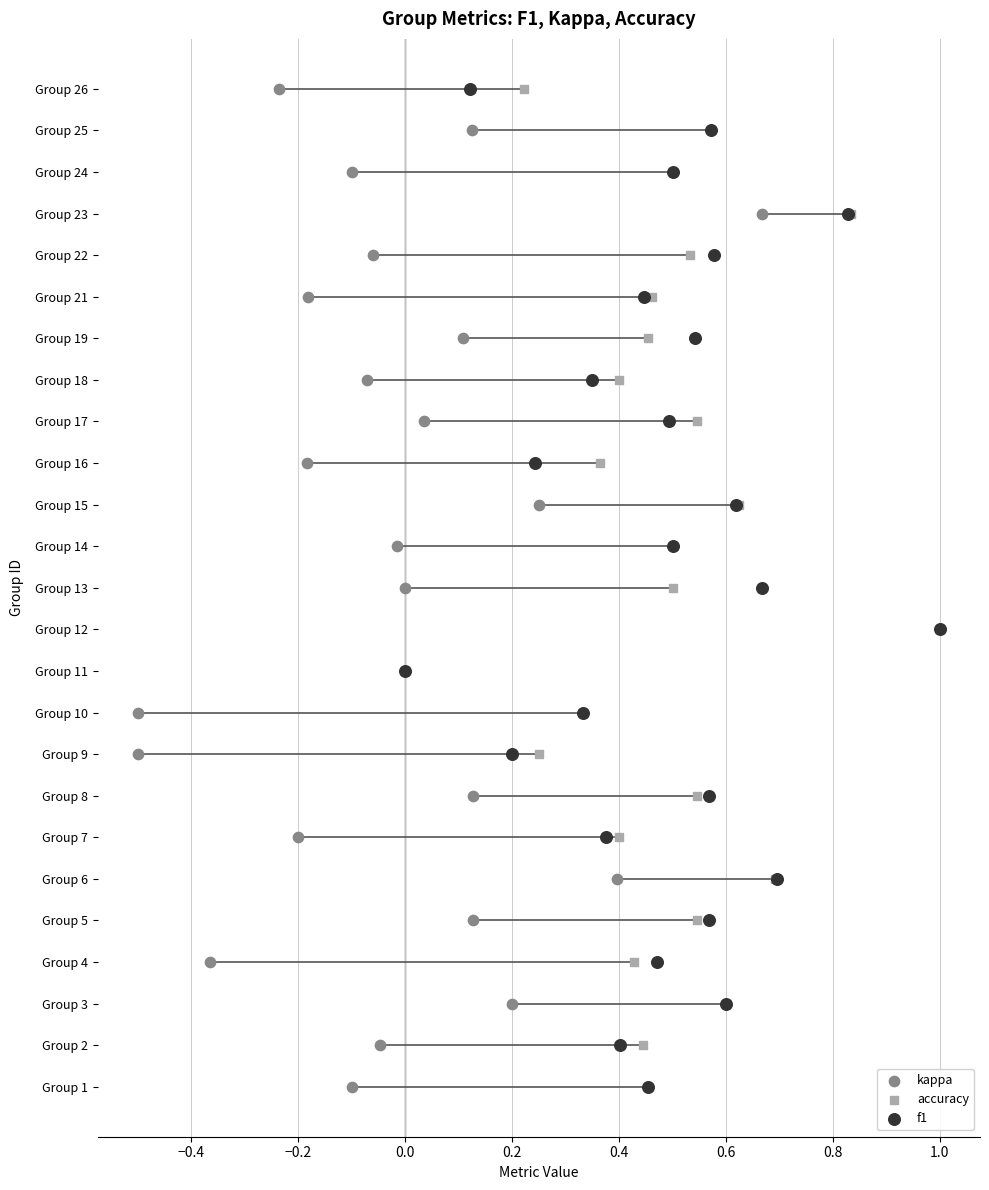

What are all the series names shown in the legend?

kappa, accuracy, f1